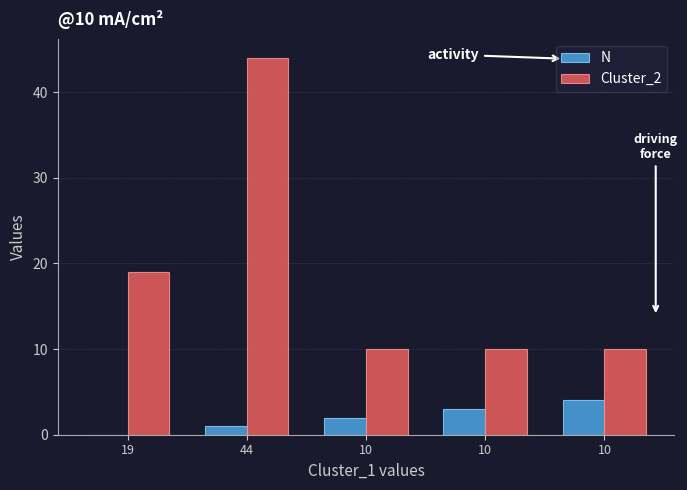

How many N values are between 1 and 3?

3